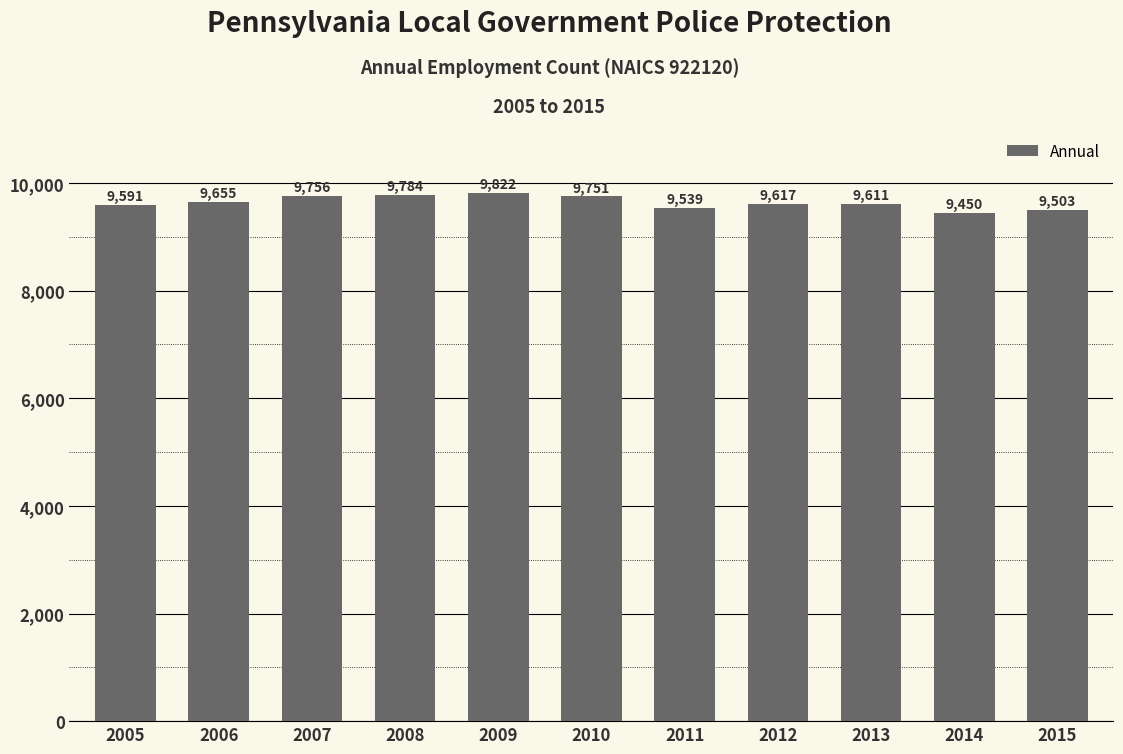

Reading left to right, transcribe all the data shown in this chart.

2005=9591	2006=9655	2007=9756	2008=9784	2009=9822	2010=9751	2011=9539	2012=9617	2013=9611	2014=9450	2015=9503